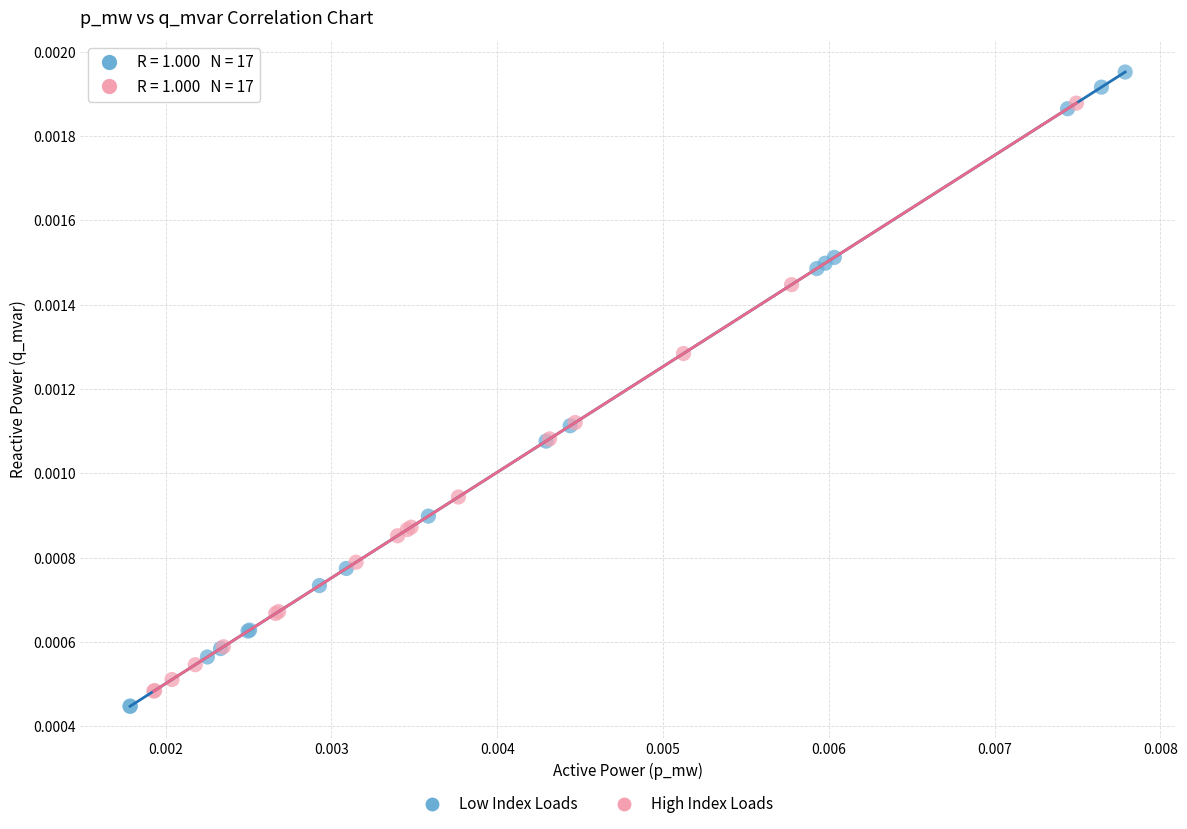

Which series contains the highest Y value?

Low Index Loads